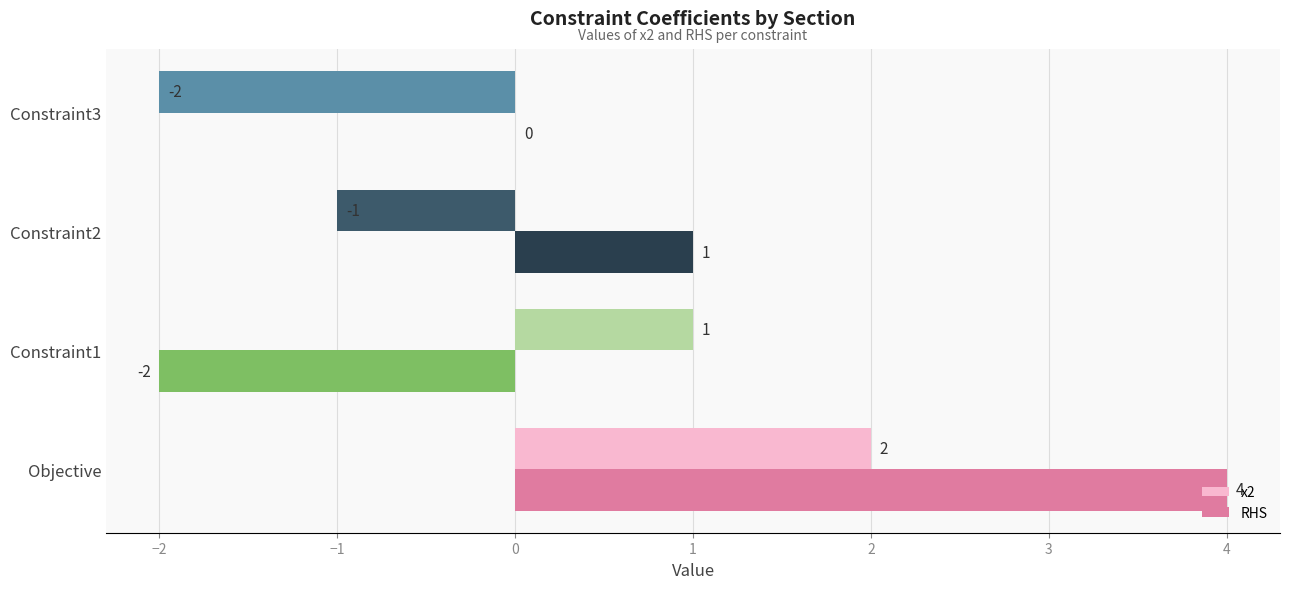

What is the sum of all RHS values?

3